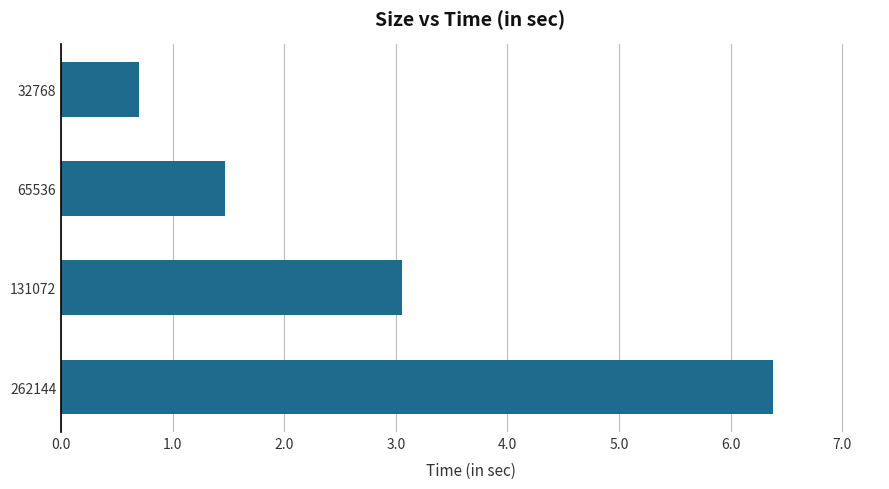

Rank the categories by value from highest to lowest.

262144, 131072, 65536, 32768